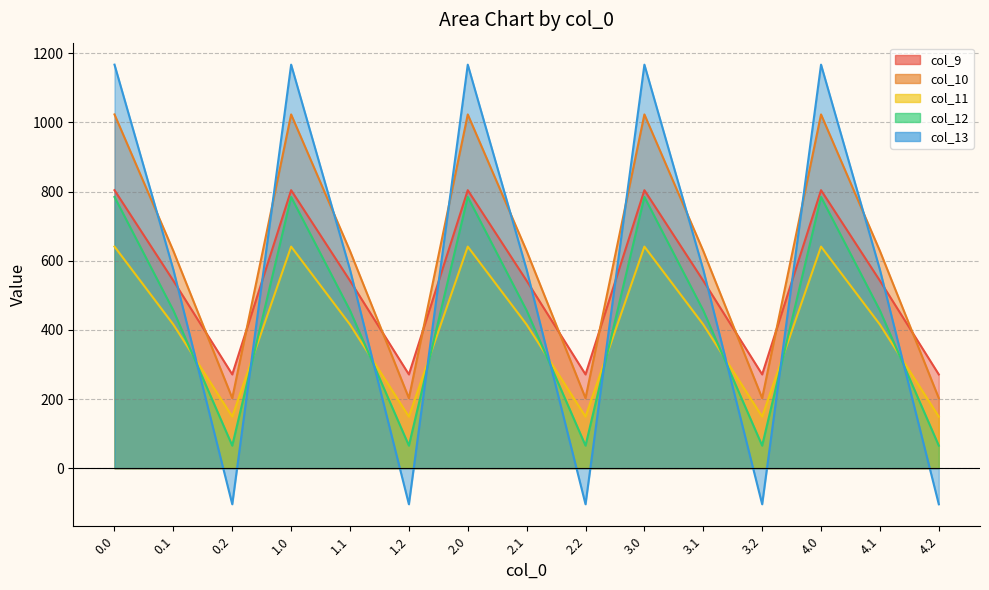

How many lines are shown in the chart?

5